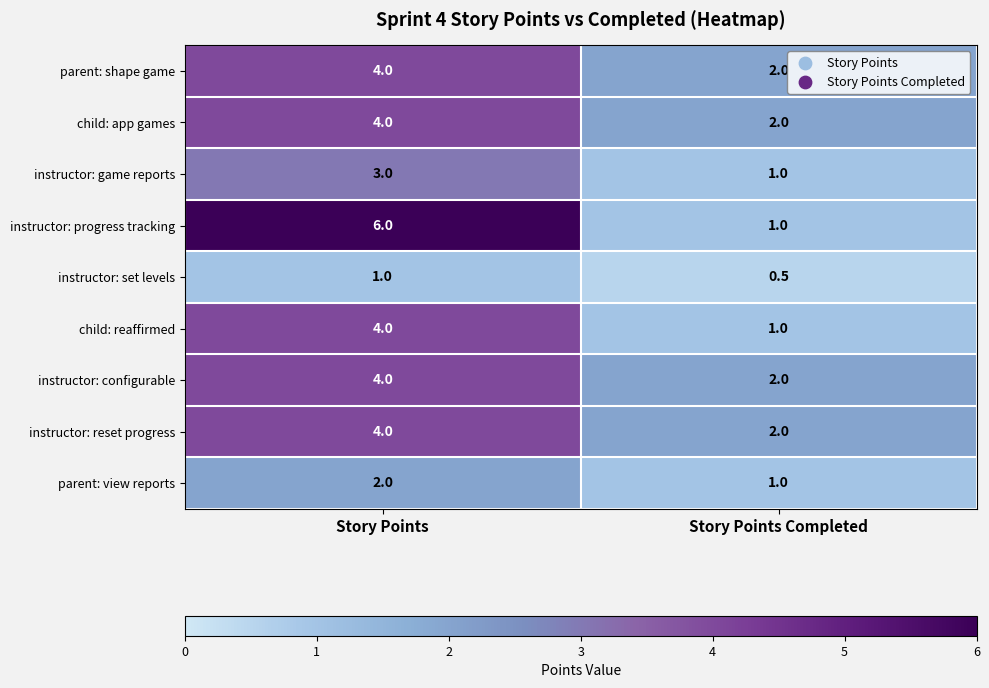

Reading left to right, what are all the values shown in this chart?

parent: shape game: Story Points=4.0	Story Points Completed=2.0
child: app games: Story Points=4.0	Story Points Completed=2.0
instructor: game reports: Story Points=3.0	Story Points Completed=1.0
instructor: progress tracking: Story Points=6.0	Story Points Completed=1.0
instructor: set levels: Story Points=1.0	Story Points Completed=0.5
child: reaffirmed: Story Points=4.0	Story Points Completed=1.0
instructor: configurable: Story Points=4.0	Story Points Completed=2.0
instructor: reset progress: Story Points=4.0	Story Points Completed=2.0
parent: view reports: Story Points=2.0	Story Points Completed=1.0